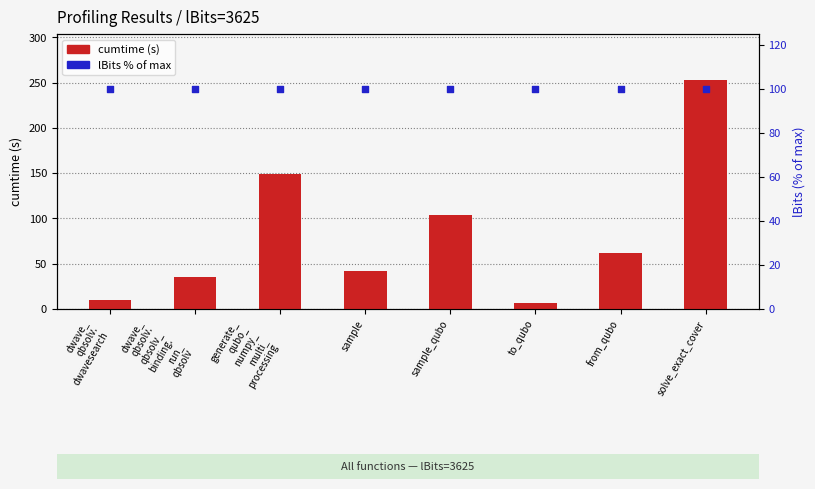

Which series contains the highest Y value?

cumtime